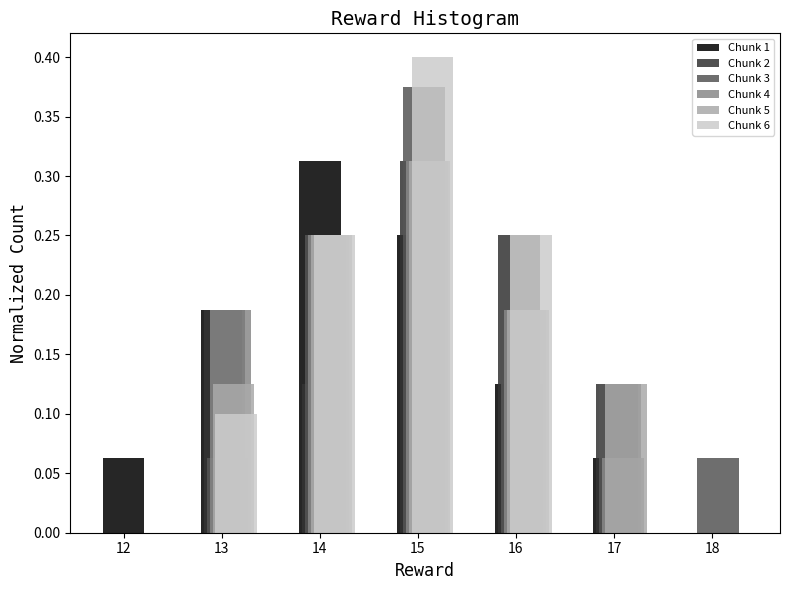

The value of Chunk 4 at 18 is 0.2. True or false?

False